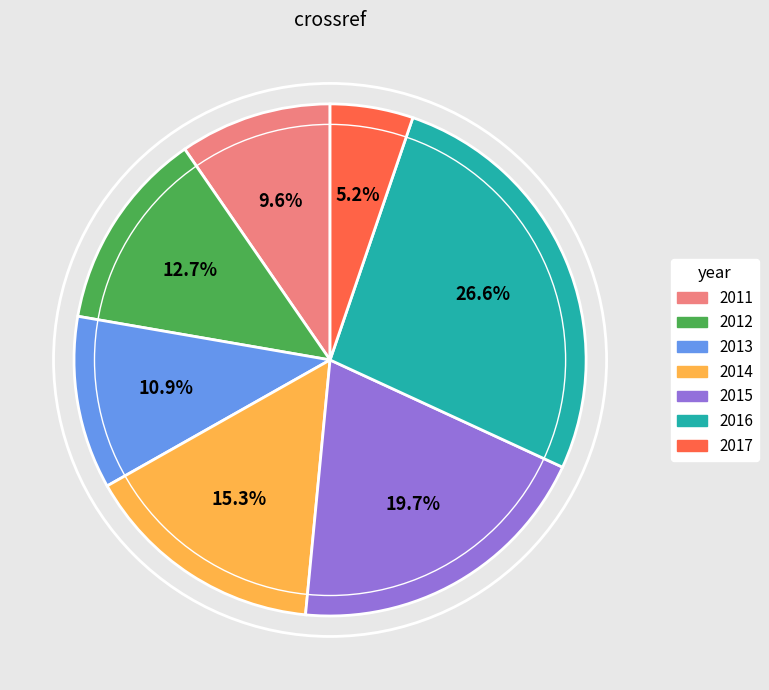

Which category has the smallest portion of the pie?

2017